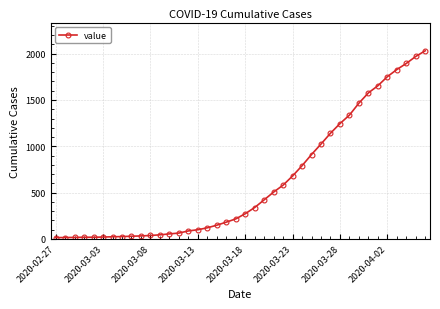

What is the maximum value shown in the chart?

2032